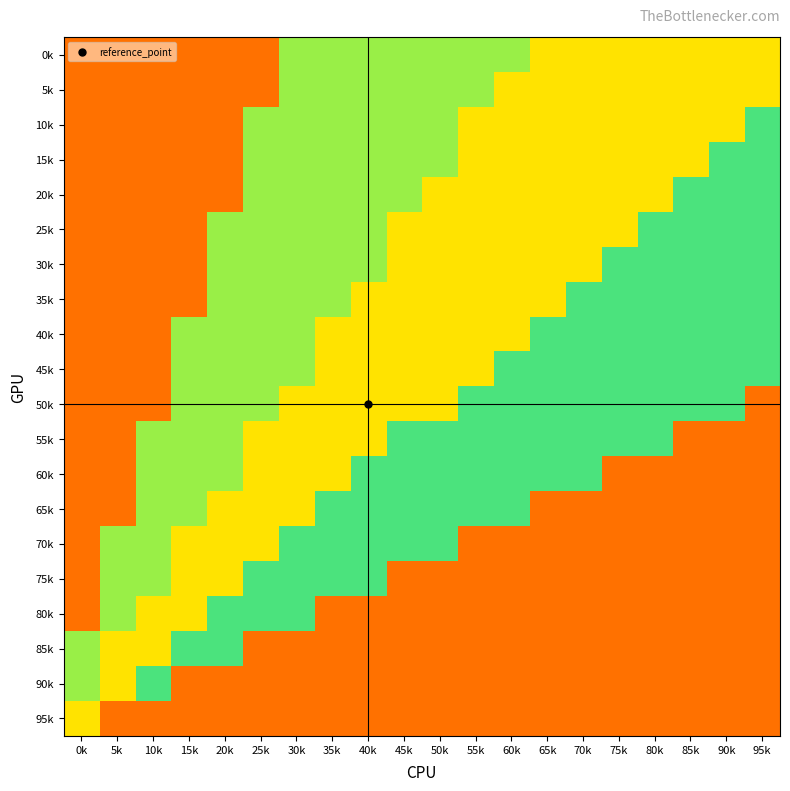

Reading right to left, what are all the values shown in this chart?

0k: 95k=0.3	90k=0.3	85k=0.3	80k=0.3	75k=0.3	70k=0.3	65k=0.3	60k=0.6	55k=0.6	50k=0.6	45k=0.6	40k=0.6	35k=0.6	30k=0.6	25k=0.8	20k=0.8	15k=0.8	10k=0.8	5k=0.8	0k=0.8
5k: 95k=0.3	90k=0.3	85k=0.3	80k=0.3	75k=0.3	70k=0.3	65k=0.3	60k=0.3	55k=0.6	50k=0.6	45k=0.6	40k=0.6	35k=0.6	30k=0.6	25k=0.8	20k=0.8	15k=0.8	10k=0.8	5k=0.8	0k=0.8
10k: 95k=0.6	90k=0.3	85k=0.3	80k=0.3	75k=0.3	70k=0.3	65k=0.3	60k=0.3	55k=0.3	50k=0.6	45k=0.6	40k=0.6	35k=0.6	30k=0.6	25k=0.6	20k=0.8	15k=0.8	10k=0.8	5k=0.8	0k=0.8
15k: 95k=0.6	90k=0.6	85k=0.3	80k=0.3	75k=0.3	70k=0.3	65k=0.3	60k=0.3	55k=0.3	50k=0.6	45k=0.6	40k=0.6	35k=0.6	30k=0.6	25k=0.6	20k=0.8	15k=0.8	10k=0.8	5k=0.8	0k=0.8
20k: 95k=0.6	90k=0.6	85k=0.6	80k=0.3	75k=0.3	70k=0.3	65k=0.3	60k=0.3	55k=0.3	50k=0.3	45k=0.6	40k=0.6	35k=0.6	30k=0.6	25k=0.6	20k=0.8	15k=0.8	10k=0.8	5k=0.8	0k=0.8
25k: 95k=0.6	90k=0.6	85k=0.6	80k=0.6	75k=0.3	70k=0.3	65k=0.3	60k=0.3	55k=0.3	50k=0.3	45k=0.3	40k=0.6	35k=0.6	30k=0.6	25k=0.6	20k=0.6	15k=0.8	10k=0.8	5k=0.8	0k=0.8
30k: 95k=0.6	90k=0.6	85k=0.6	80k=0.6	75k=0.6	70k=0.3	65k=0.3	60k=0.3	55k=0.3	50k=0.3	45k=0.3	40k=0.6	35k=0.6	30k=0.6	25k=0.6	20k=0.6	15k=0.8	10k=0.8	5k=0.8	0k=0.8
35k: 95k=0.6	90k=0.6	85k=0.6	80k=0.6	75k=0.6	70k=0.6	65k=0.3	60k=0.3	55k=0.3	50k=0.3	45k=0.3	40k=0.3	35k=0.6	30k=0.6	25k=0.6	20k=0.6	15k=0.8	10k=0.8	5k=0.8	0k=0.8
40k: 95k=0.6	90k=0.6	85k=0.6	80k=0.6	75k=0.6	70k=0.6	65k=0.6	60k=0.3	55k=0.3	50k=0.3	45k=0.3	40k=0.3	35k=0.3	30k=0.6	25k=0.6	20k=0.6	15k=0.6	10k=0.8	5k=0.8	0k=0.8
45k: 95k=0.6	90k=0.6	85k=0.6	80k=0.6	75k=0.6	70k=0.6	65k=0.6	60k=0.6	55k=0.3	50k=0.3	45k=0.3	40k=0.3	35k=0.3	30k=0.6	25k=0.6	20k=0.6	15k=0.6	10k=0.8	5k=0.8	0k=0.8
50k: 95k=0.8	90k=0.6	85k=0.6	80k=0.6	75k=0.6	70k=0.6	65k=0.6	60k=0.6	55k=0.6	50k=0.3	45k=0.3	40k=0.3	35k=0.3	30k=0.3	25k=0.6	20k=0.6	15k=0.6	10k=0.8	5k=0.8	0k=0.8
55k: 95k=0.8	90k=0.8	85k=0.8	80k=0.6	75k=0.6	70k=0.6	65k=0.6	60k=0.6	55k=0.6	50k=0.6	45k=0.6	40k=0.3	35k=0.3	30k=0.3	25k=0.3	20k=0.6	15k=0.6	10k=0.6	5k=0.8	0k=0.8
60k: 95k=0.8	90k=0.8	85k=0.8	80k=0.8	75k=0.8	70k=0.6	65k=0.6	60k=0.6	55k=0.6	50k=0.6	45k=0.6	40k=0.6	35k=0.3	30k=0.3	25k=0.3	20k=0.6	15k=0.6	10k=0.6	5k=0.8	0k=0.8
65k: 95k=0.8	90k=0.8	85k=0.8	80k=0.8	75k=0.8	70k=0.8	65k=0.8	60k=0.6	55k=0.6	50k=0.6	45k=0.6	40k=0.6	35k=0.6	30k=0.3	25k=0.3	20k=0.3	15k=0.6	10k=0.6	5k=0.8	0k=0.8
70k: 95k=0.8	90k=0.8	85k=0.8	80k=0.8	75k=0.8	70k=0.8	65k=0.8	60k=0.8	55k=0.8	50k=0.6	45k=0.6	40k=0.6	35k=0.6	30k=0.6	25k=0.3	20k=0.3	15k=0.3	10k=0.6	5k=0.6	0k=0.8
75k: 95k=0.8	90k=0.8	85k=0.8	80k=0.8	75k=0.8	70k=0.8	65k=0.8	60k=0.8	55k=0.8	50k=0.8	45k=0.8	40k=0.6	35k=0.6	30k=0.6	25k=0.6	20k=0.3	15k=0.3	10k=0.6	5k=0.6	0k=0.8
80k: 95k=0.8	90k=0.8	85k=0.8	80k=0.8	75k=0.8	70k=0.8	65k=0.8	60k=0.8	55k=0.8	50k=0.8	45k=0.8	40k=0.8	35k=0.8	30k=0.6	25k=0.6	20k=0.6	15k=0.3	10k=0.3	5k=0.6	0k=0.8
85k: 95k=0.8	90k=0.8	85k=0.8	80k=0.8	75k=0.8	70k=0.8	65k=0.8	60k=0.8	55k=0.8	50k=0.8	45k=0.8	40k=0.8	35k=0.8	30k=0.8	25k=0.8	20k=0.6	15k=0.6	10k=0.3	5k=0.3	0k=0.6
90k: 95k=0.8	90k=0.8	85k=0.8	80k=0.8	75k=0.8	70k=0.8	65k=0.8	60k=0.8	55k=0.8	50k=0.8	45k=0.8	40k=0.8	35k=0.8	30k=0.8	25k=0.8	20k=0.8	15k=0.8	10k=0.6	5k=0.3	0k=0.6
95k: 95k=0.8	90k=0.8	85k=0.8	80k=0.8	75k=0.8	70k=0.8	65k=0.8	60k=0.8	55k=0.8	50k=0.8	45k=0.8	40k=0.8	35k=0.8	30k=0.8	25k=0.8	20k=0.8	15k=0.8	10k=0.8	5k=0.8	0k=0.3